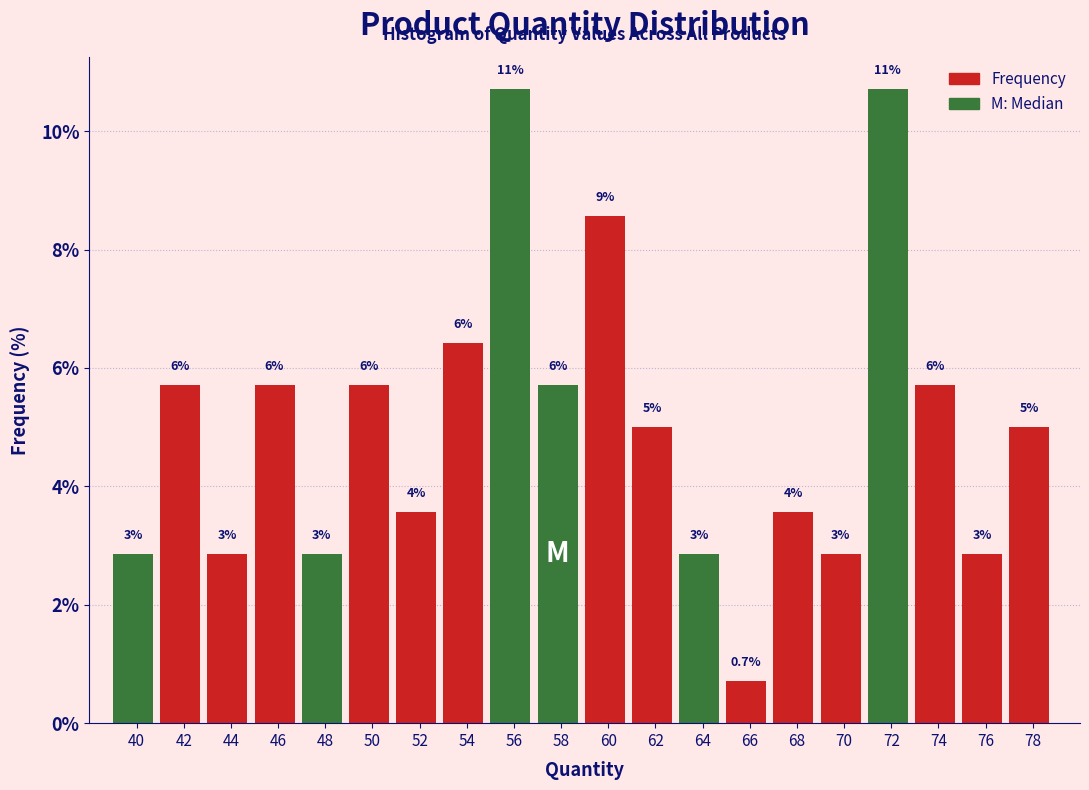

Are the bars horizontal?

No